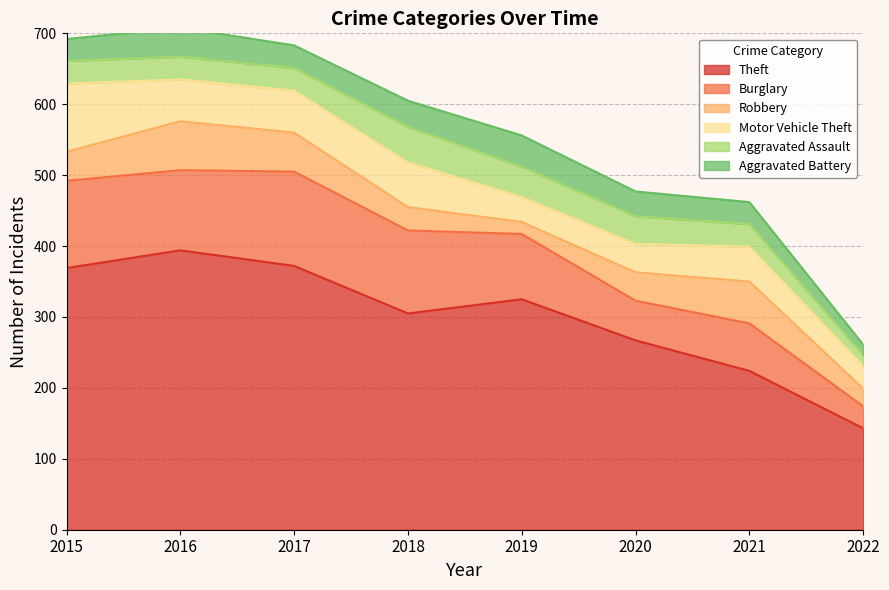

How many interior local valleys does the Burglary series have?

2